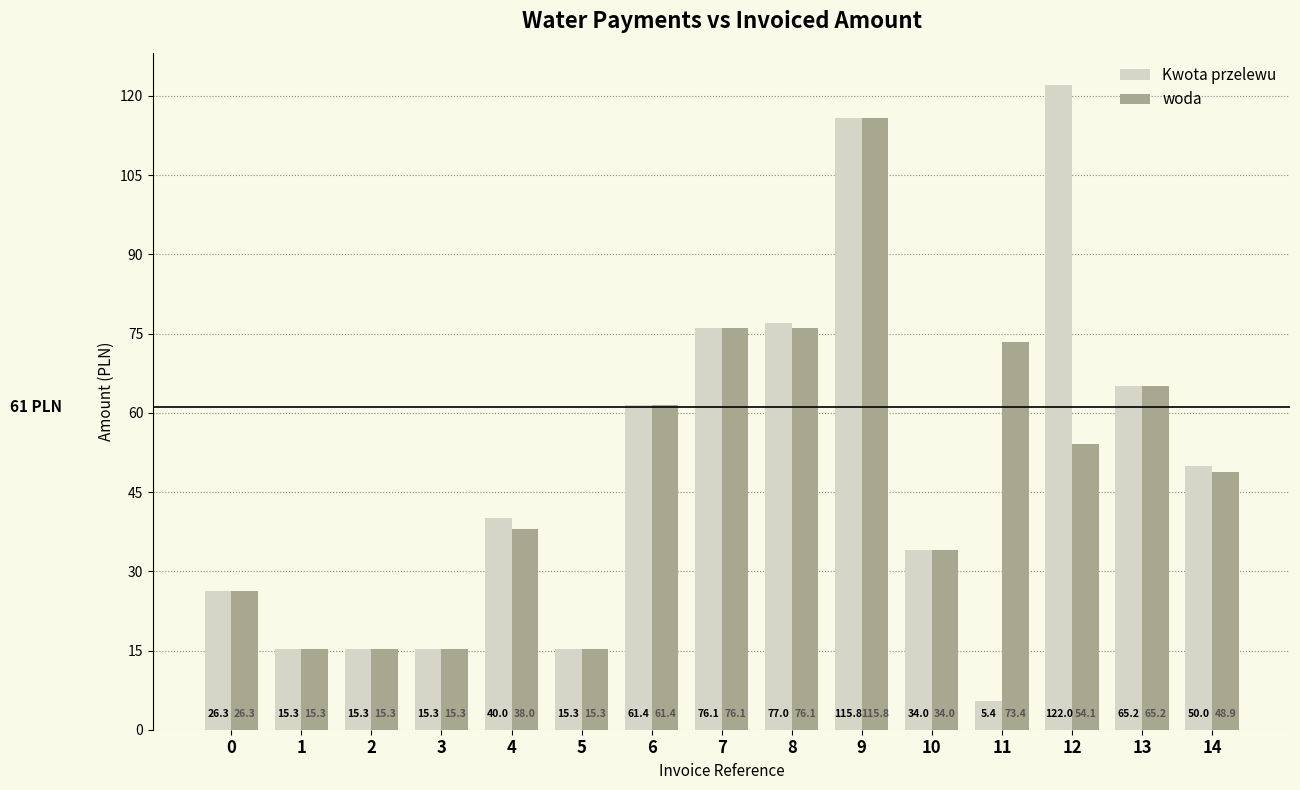

The value of woda at 8 is 29.1. True or false?

False